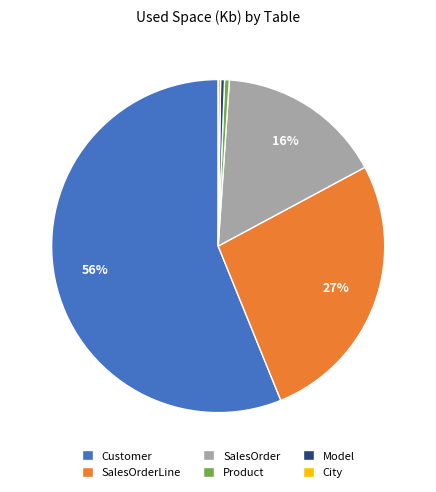

Does SalesOrderLine account for over 50% of the chart?

No